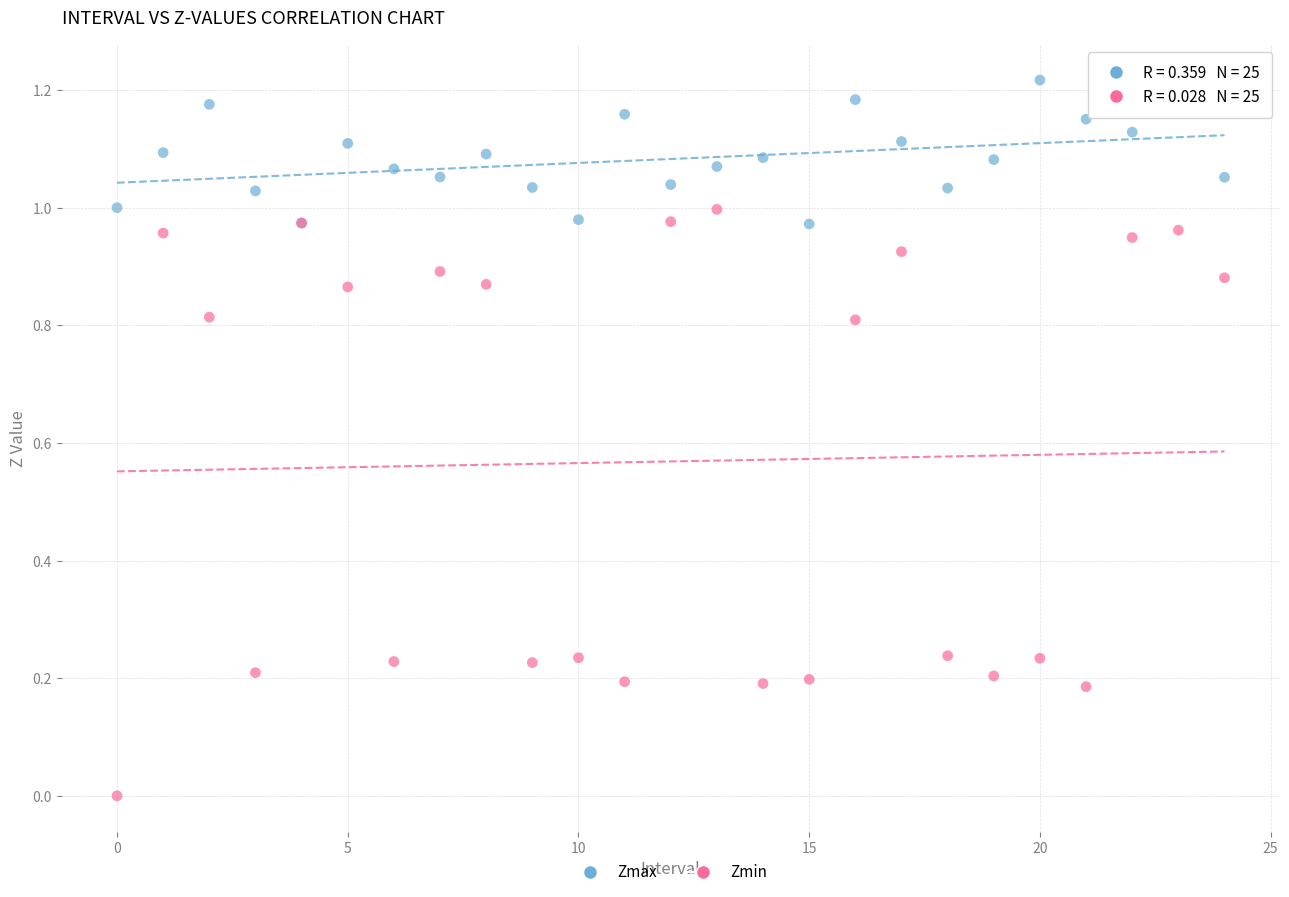

Which series reaches the maximum Y coordinate?

Zmax